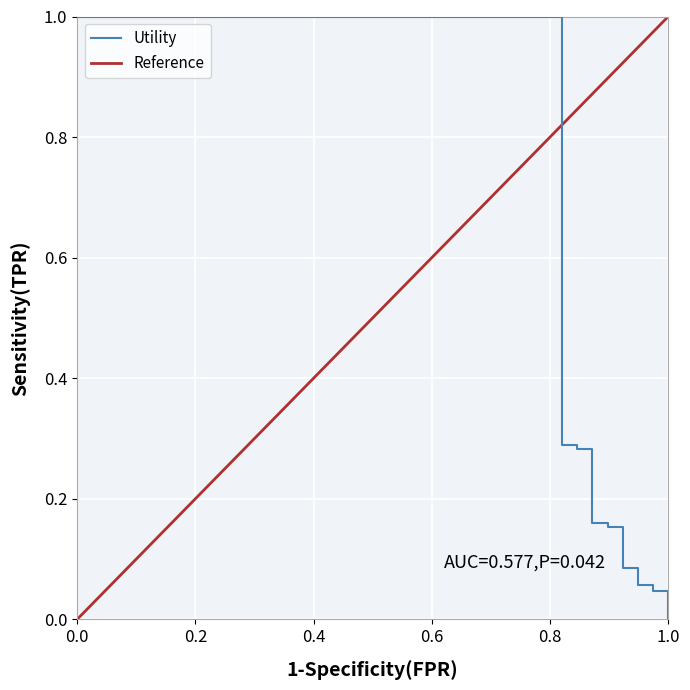

The value of Utility at 0.0 is 1.0. True or false?

True